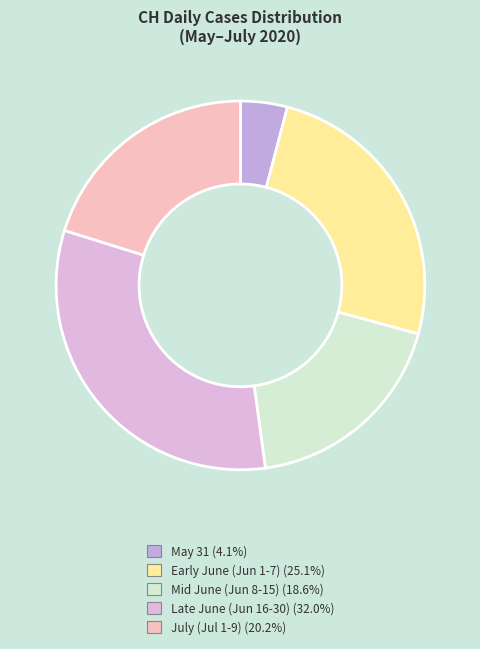

How many slices are in this pie chart?

5